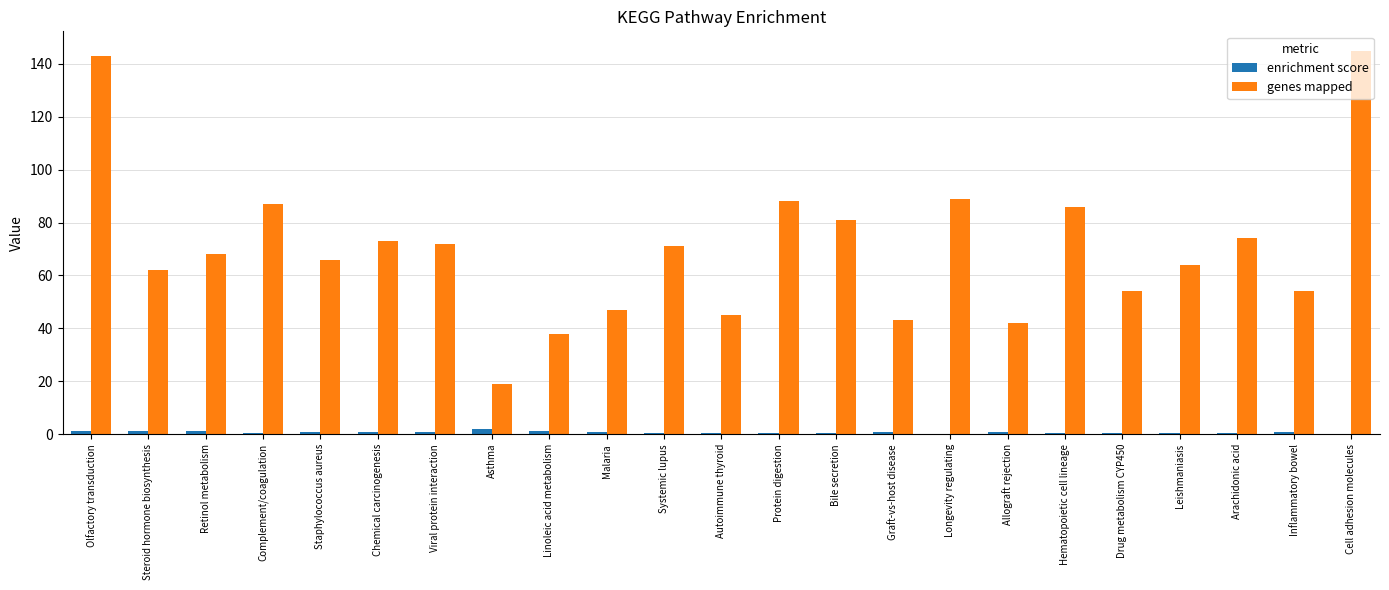

Is the value of enrichment score at Chemical carcinogenesis greater than the value of genes mapped at Protein digestion?

No